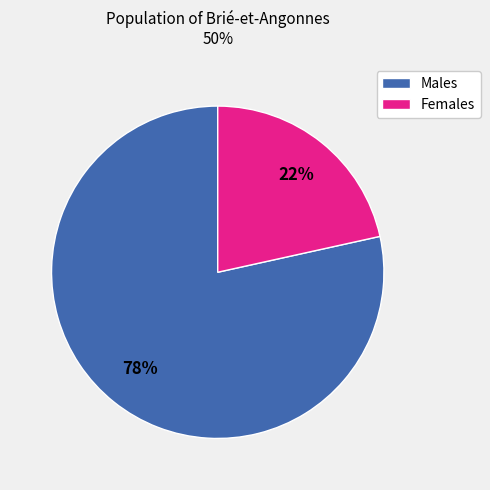

Approximately how many times larger is the value at Females compared to Males?

0.3